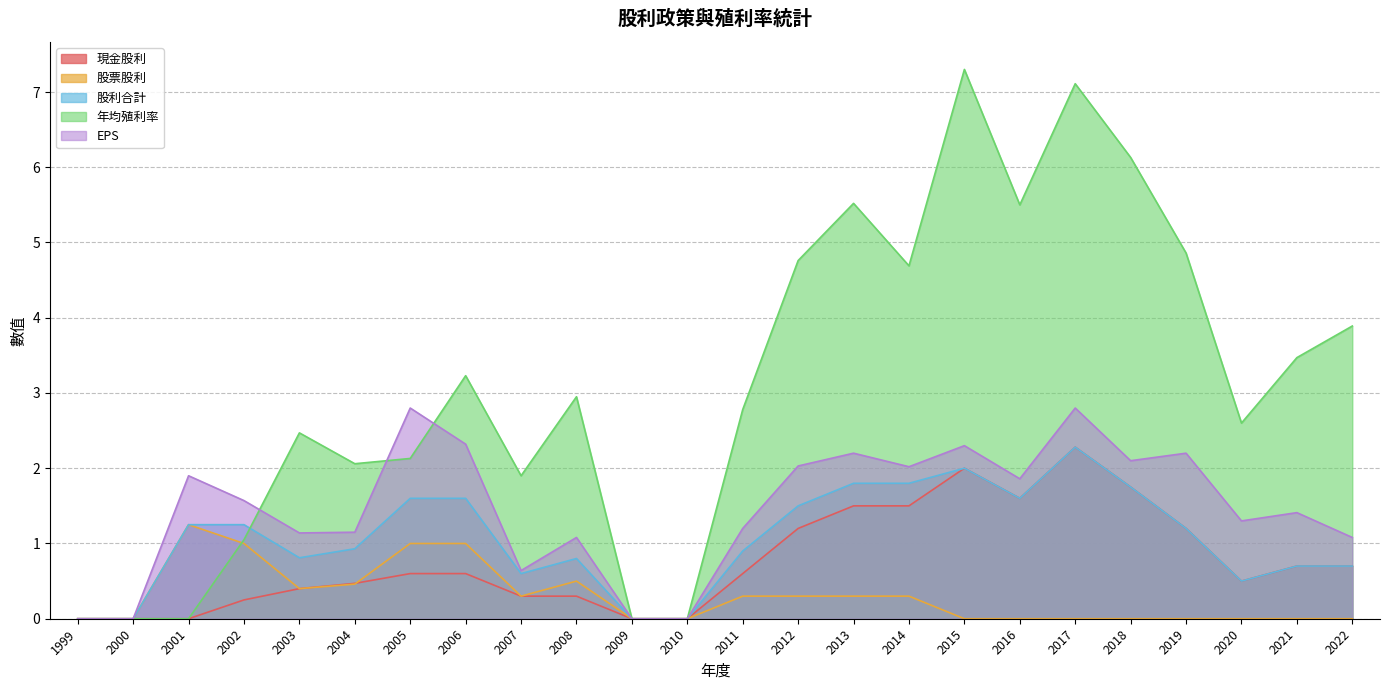

What is the sum of all 年均殖利率 values?

74.4